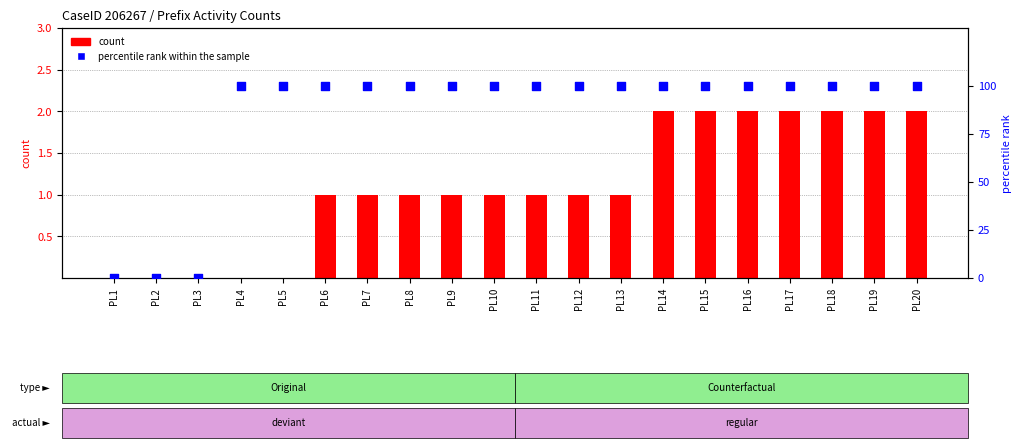

Which series reaches the minimum Y coordinate?

count